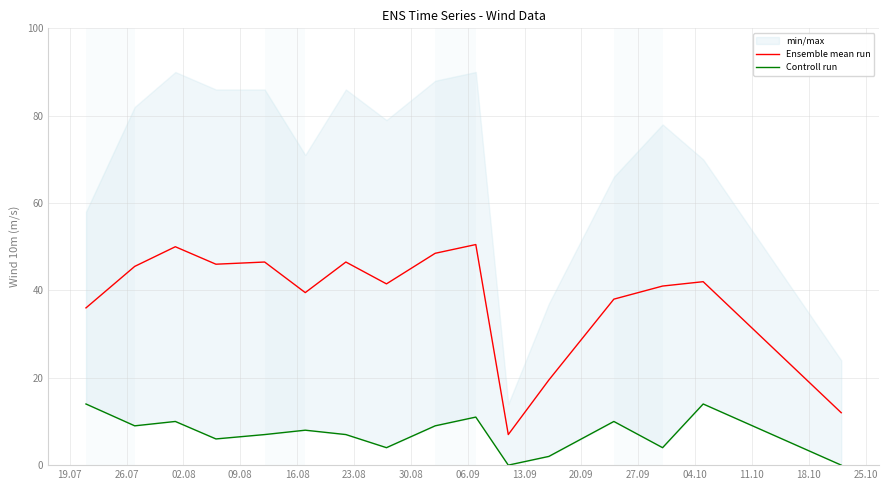

What is the highest value of the Ensemble mean run series?

50.5